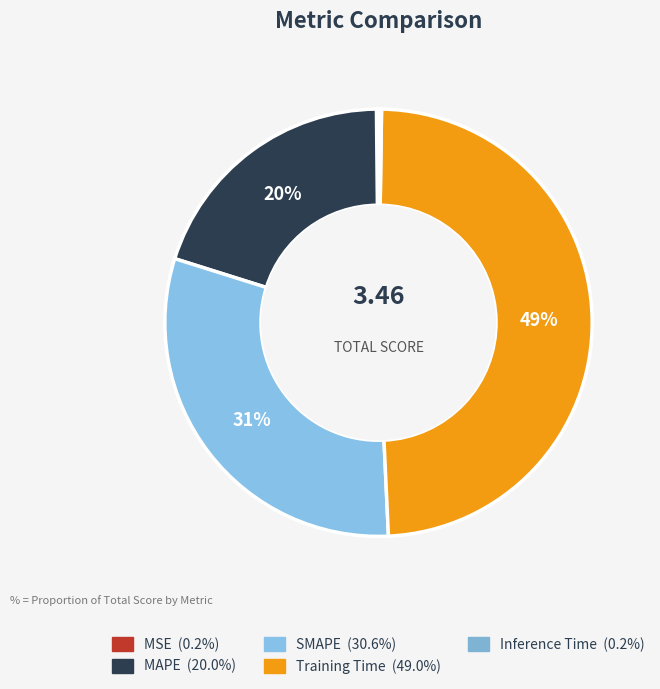

Does any single category account for the majority?

No